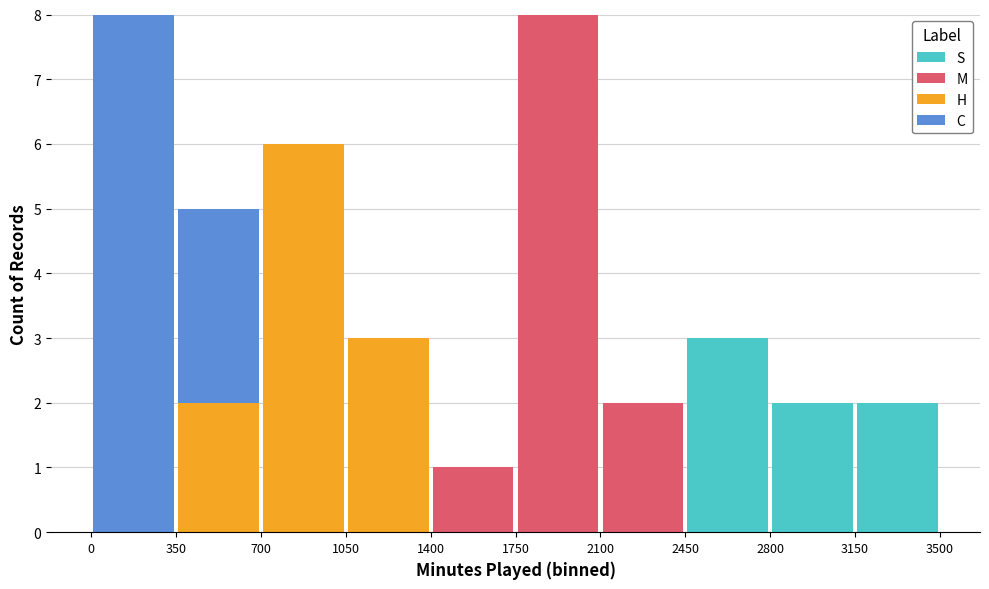

What is the total height of the stacked bar covering 1750 to 2100 on the x-axis? The values are not printed on the chart, so give them approximately, as read against the axis.

8